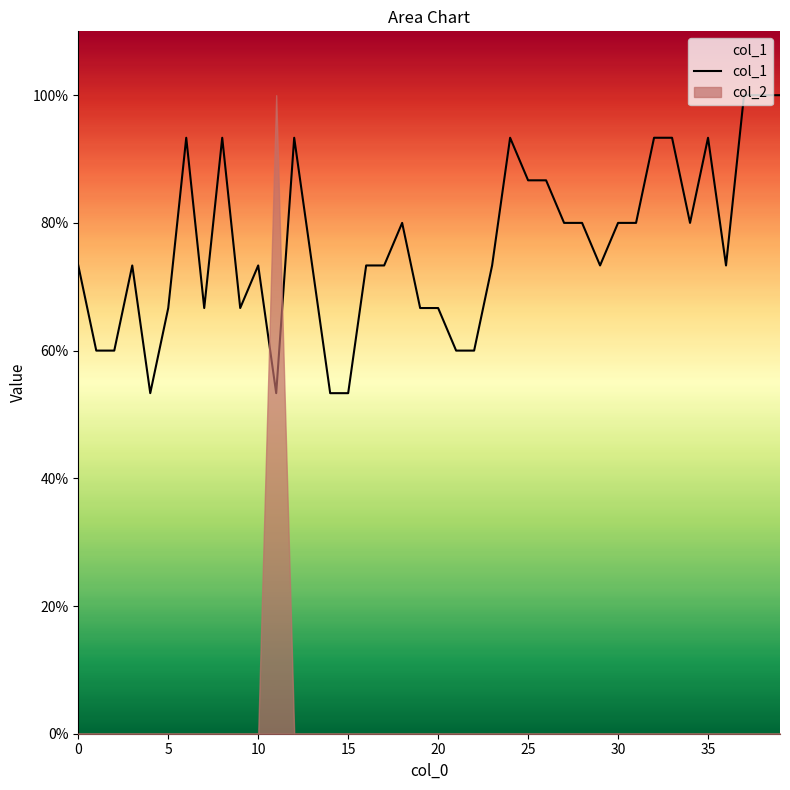

Reading right to left, transcribe all the data shown in this chart.

1.0	1.0	1.0	0.7	0.9	0.8	0.9	0.9	0.8	0.8	0.7	0.8	0.8	0.9	0.9	0.9	0.7	0.6	0.6	0.7	0.7	0.8	0.7	0.7	0.5	0.5	0.7	0.9	0.5	0.7	0.7	0.9	0.7	0.9	0.7	0.5	0.7	0.6	0.6	0.7